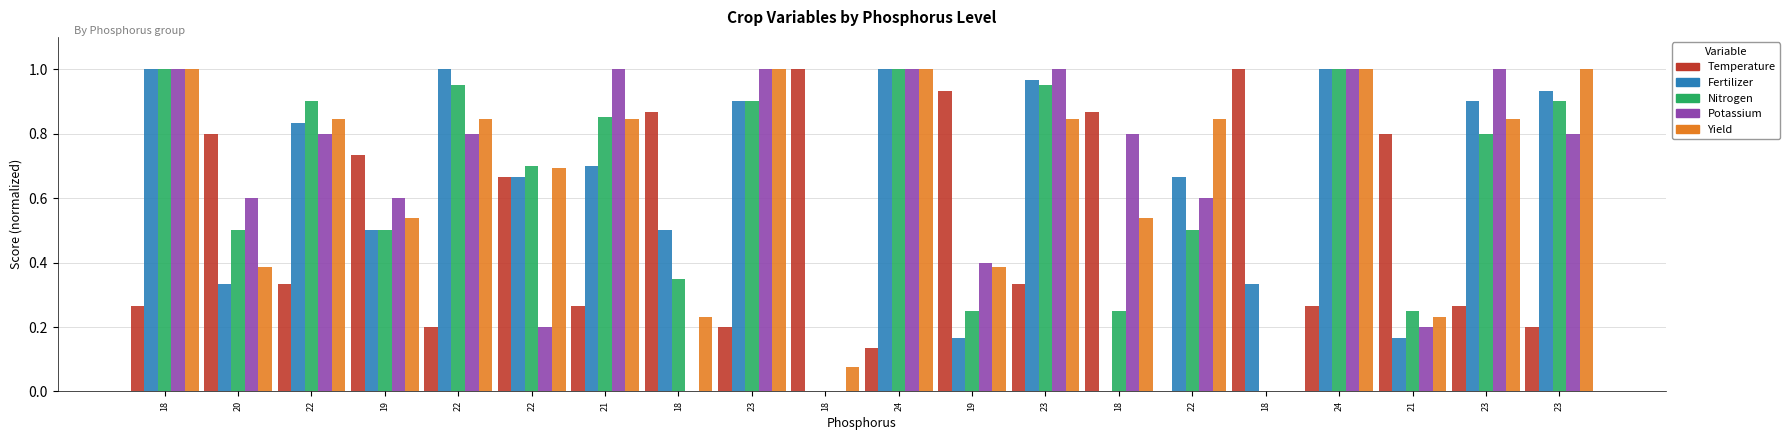

The Fertilizer series shows 0.2 at 21. True or false?

False